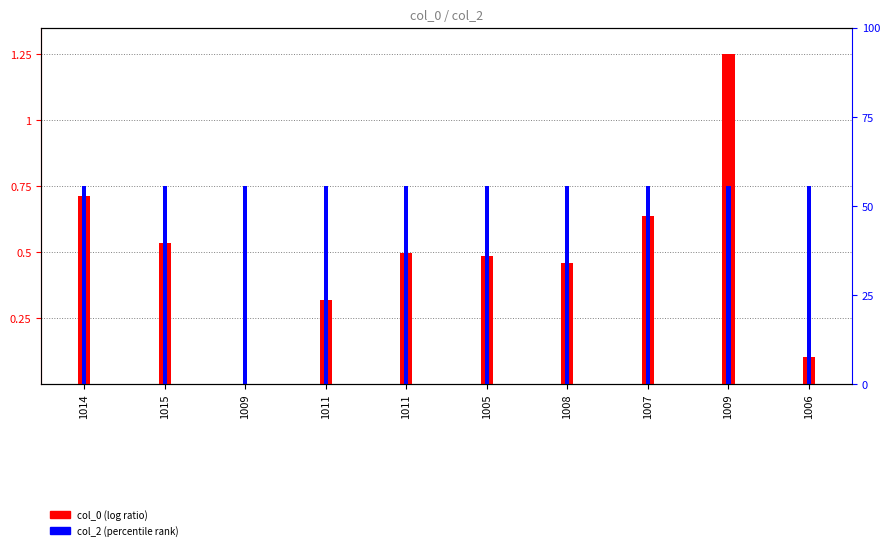

What is the label of the 9th bar from the right?

1015